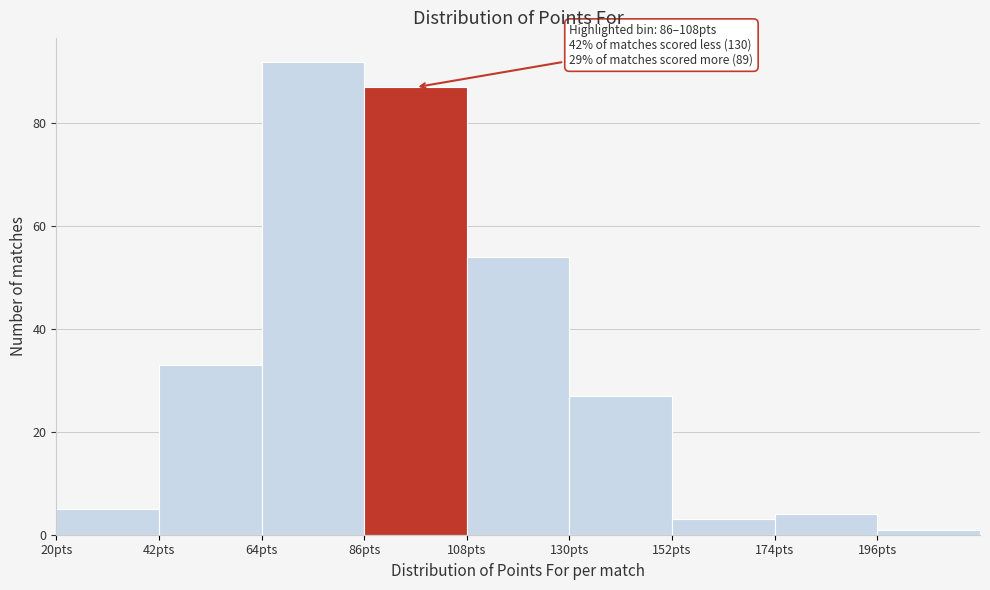

Over which range of the x-axis is the bar tallest?

64 to 86